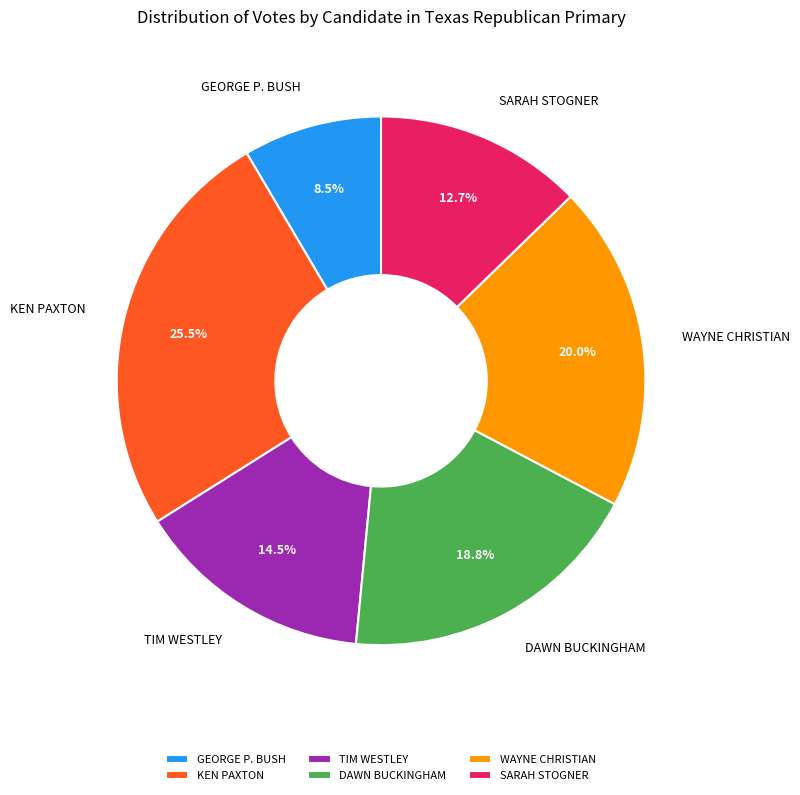

True or false: KEN PAXTON accounts for 14% of the total.

False